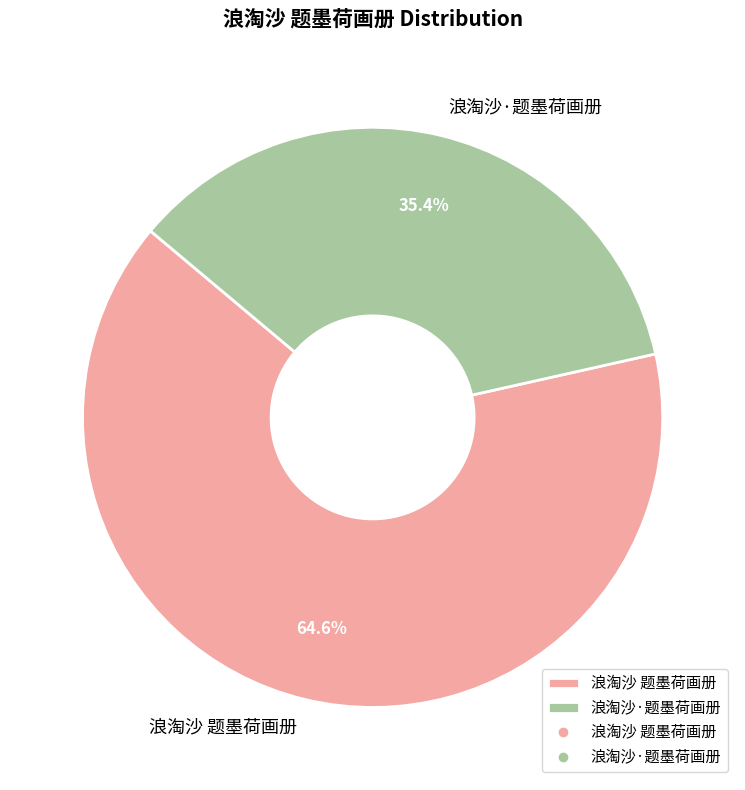

Count the number of slices in the pie.

2